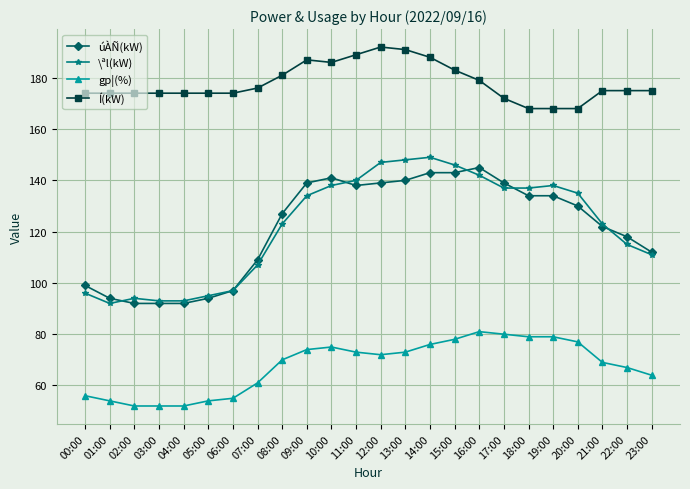

True or false: úÀÑ(kW) and gp¦(%) cross at least once.

False